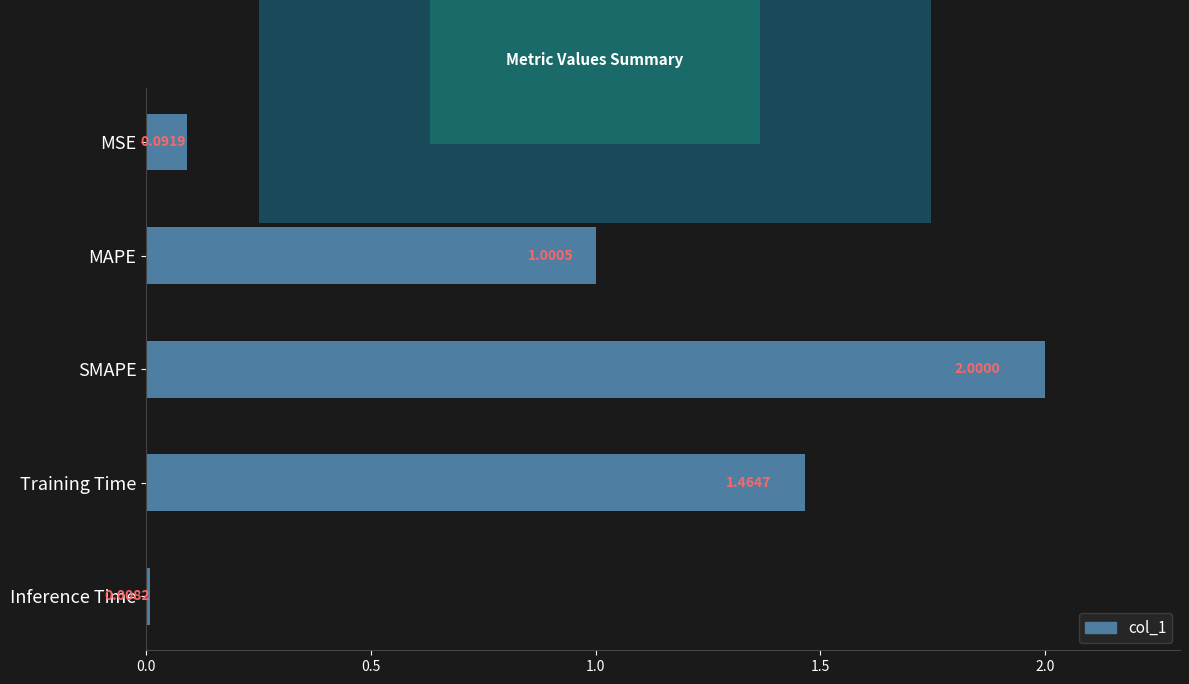

Where is the data nearest to the value 1?

MAPE